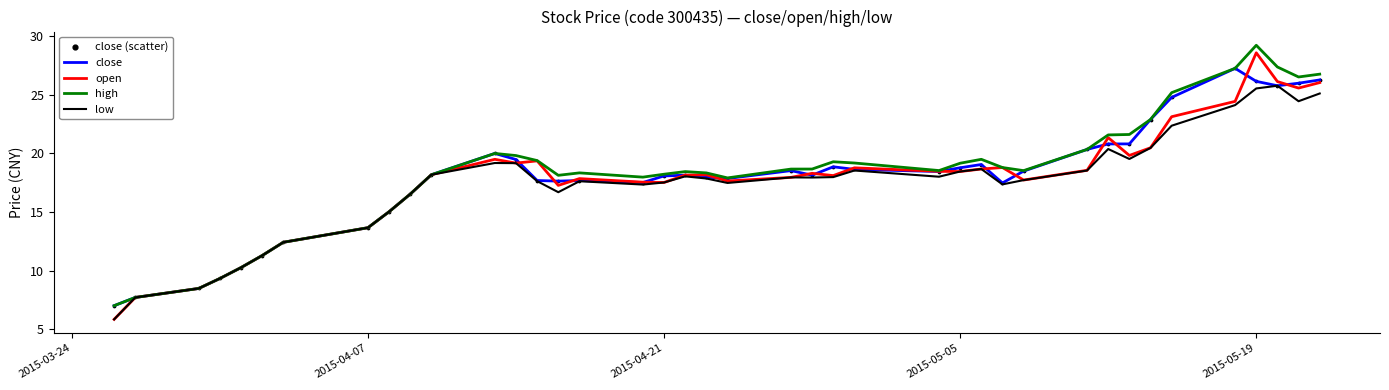

Which series has the widest spread of values?

open